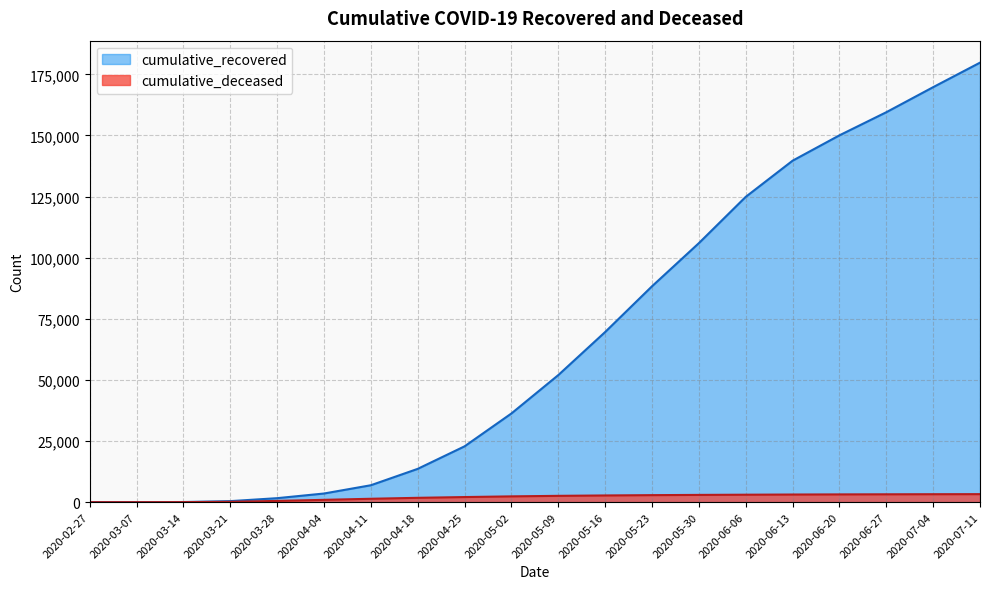

What are all the series names shown in the legend?

cumulative_recovered, cumulative_deceased